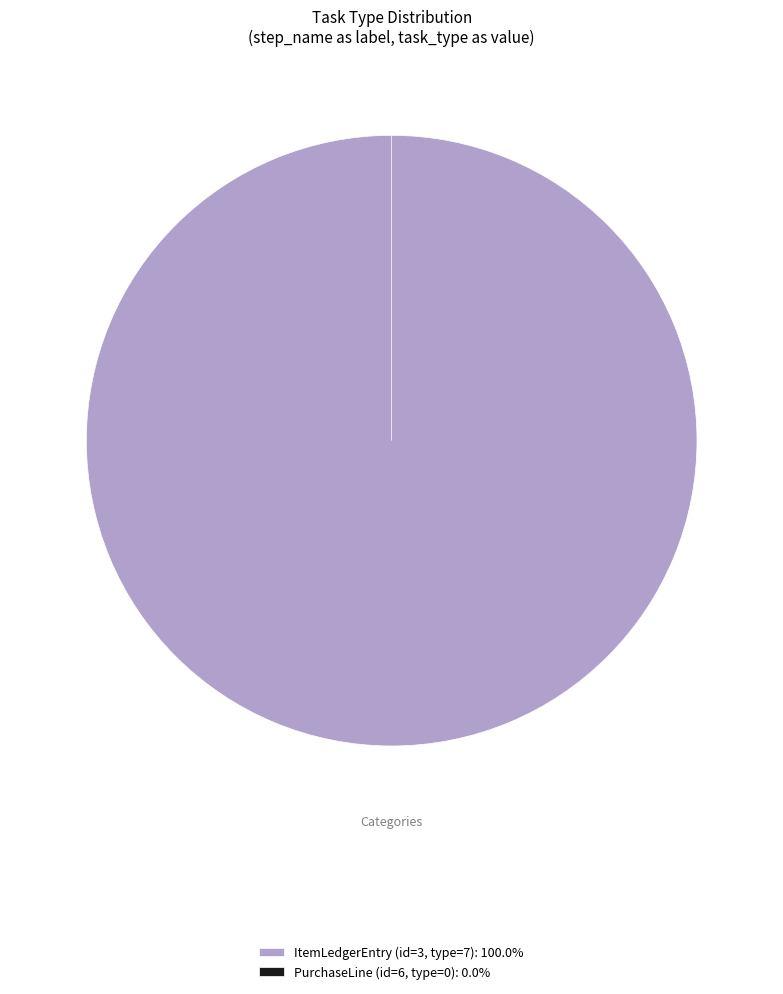

To the nearest percent, what is the combined percentage of PurchaseLine (id=6, type=0) and ItemLedgerEntry (id=3, type=7)?

100%